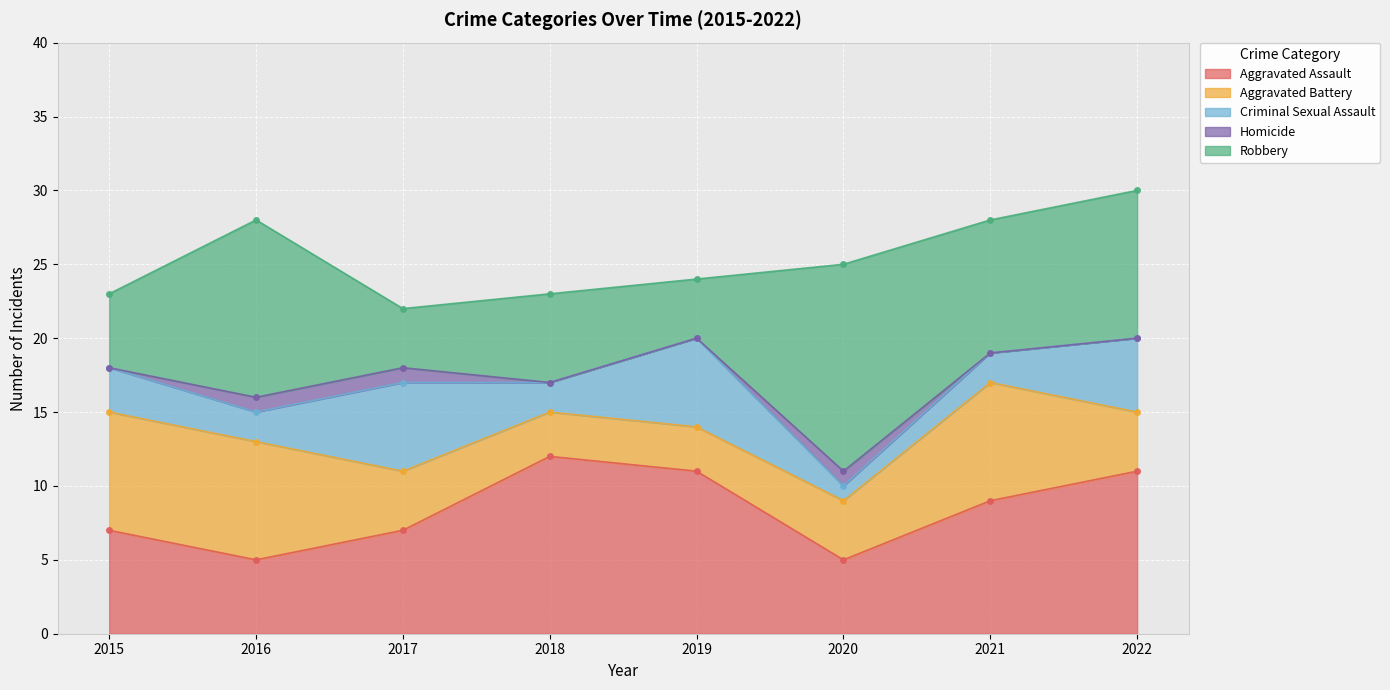

At which category does Aggravated Assault reach its first local valley?

2016